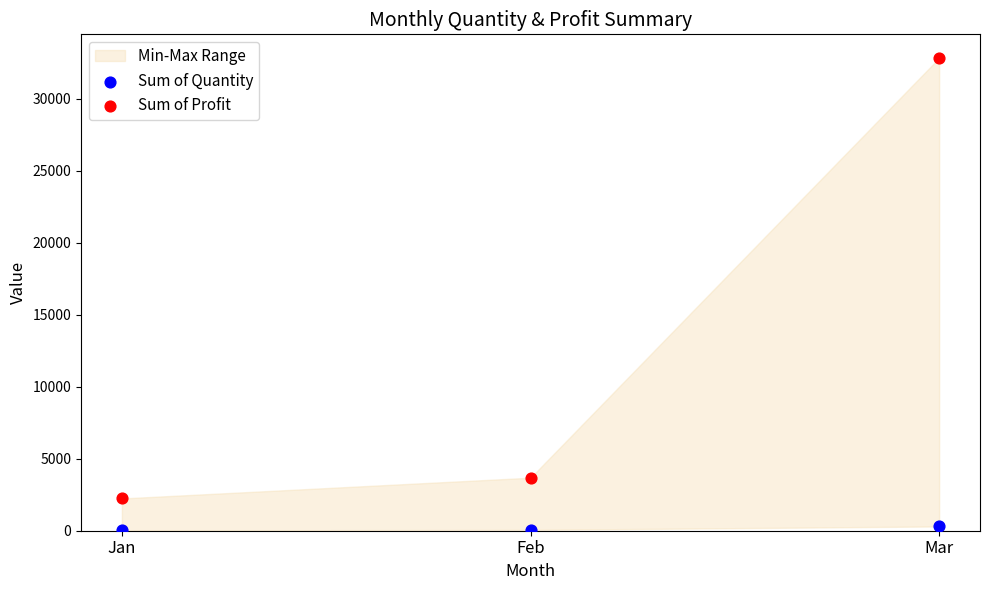

Across all data points, what is the average Y value?

6519